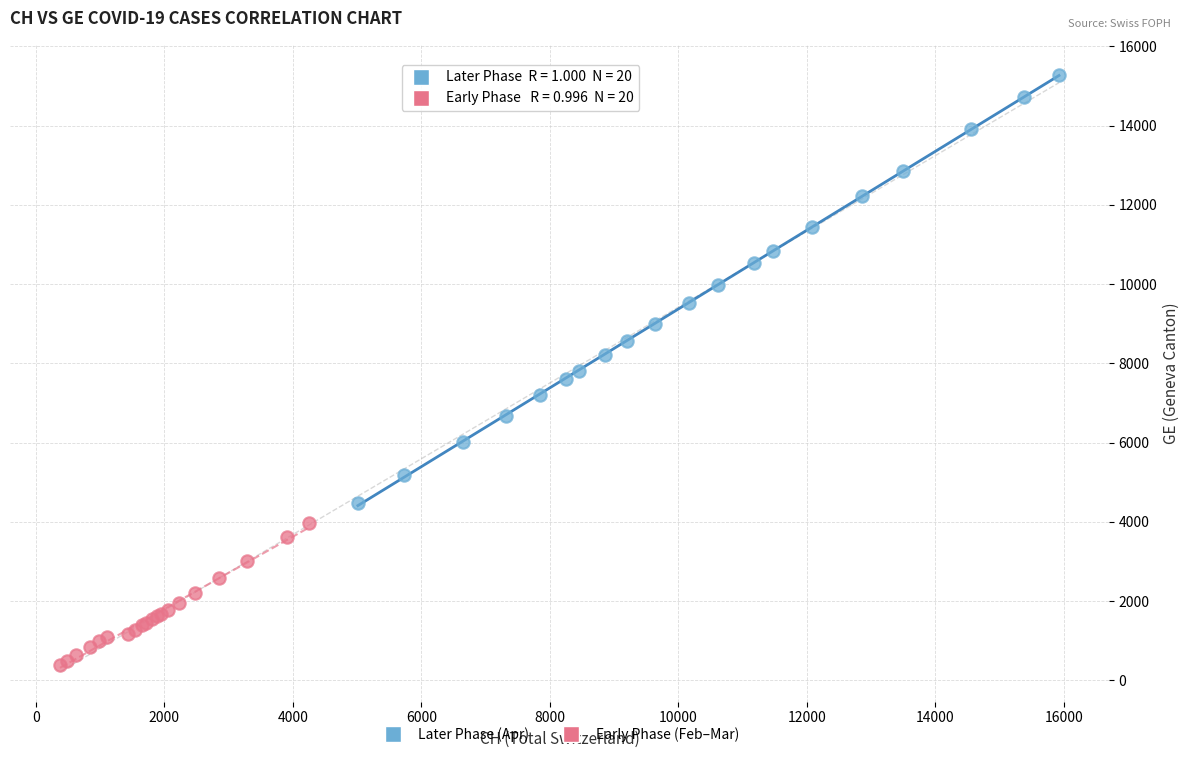

Which series contains the lowest Y value?

Early Phase (Feb–Mar)